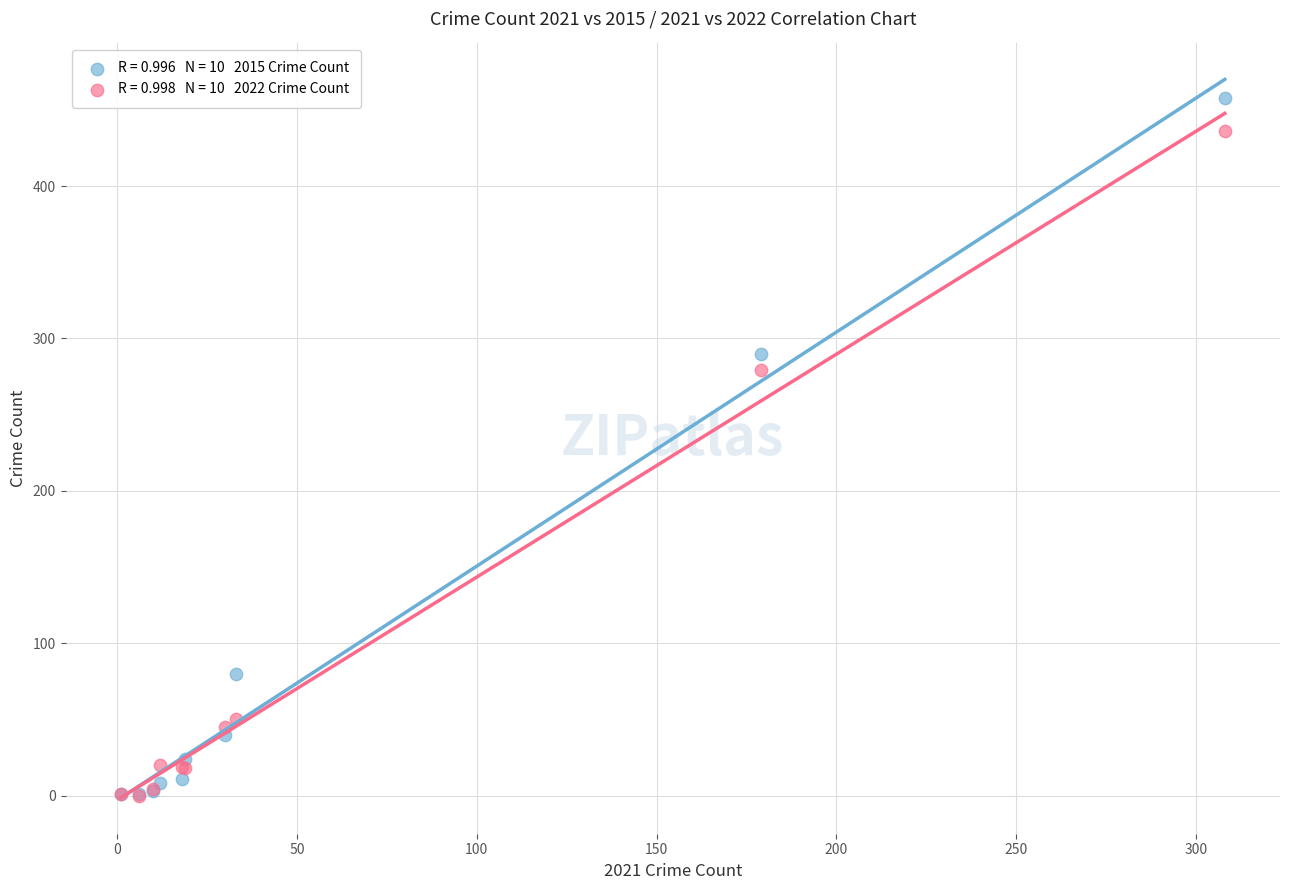

Across all series, what Y value is closest to 229?

279